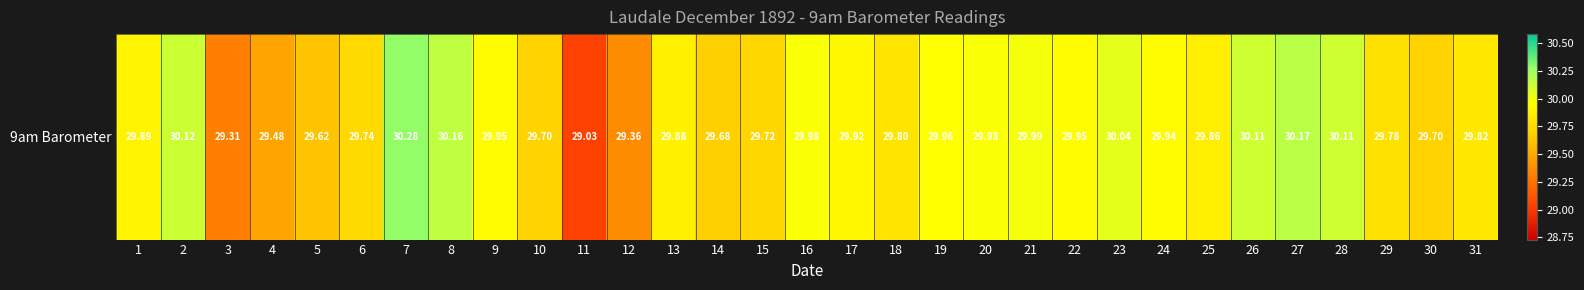

Rank the categories by value from lowest to highest.

11, 3, 12, 4, 5, 14, 10, 30, 15, 6, 29, 18, 31, 25, 13, 1, 17, 24, 9, 22, 19, 16, 20, 21, 23, 26, 28, 2, 8, 27, 7